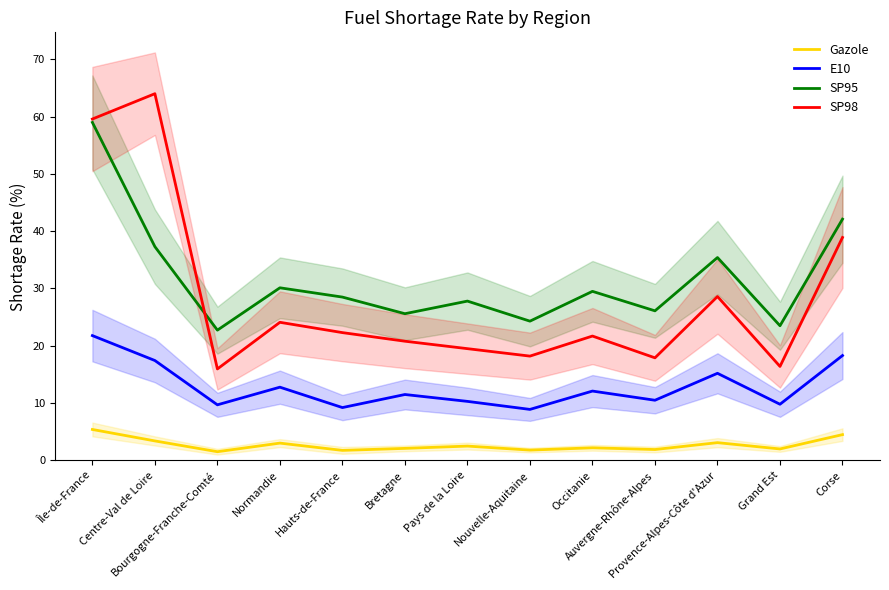

The SP95 series shows 35.4 at Provence-Alpes-Côte d'Azur. True or false?

True